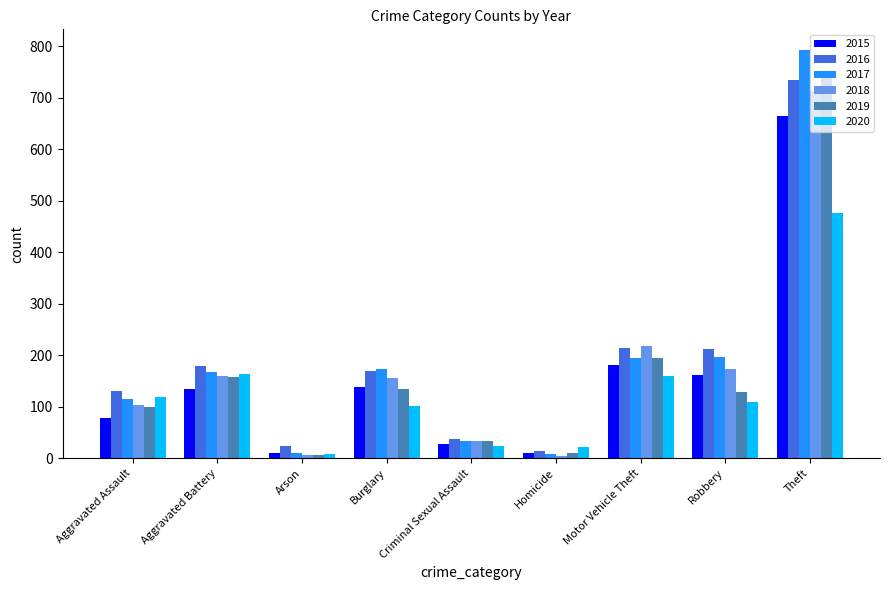

What are all the series names shown in the legend?

2015, 2016, 2017, 2018, 2019, 2020